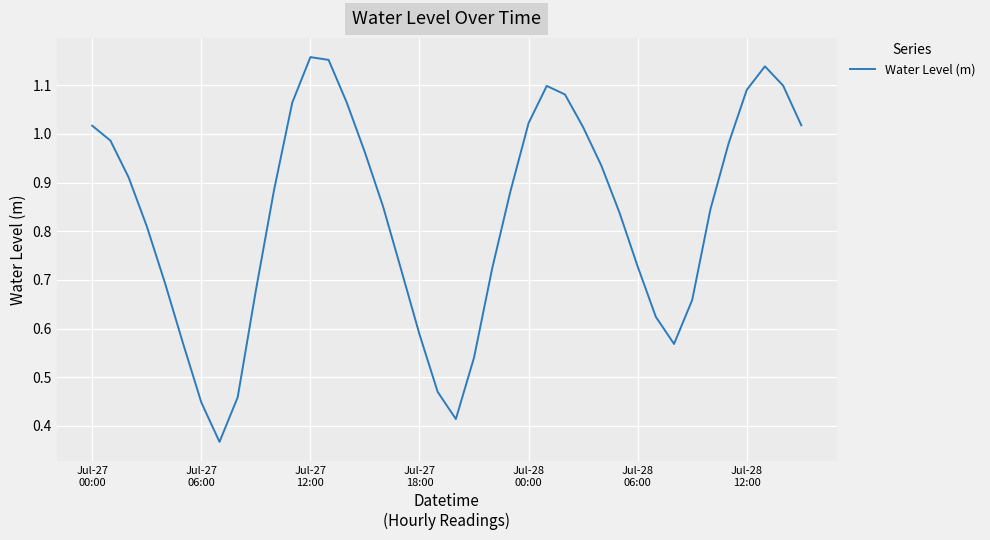

Which label corresponds to the smallest value in the chart?

7